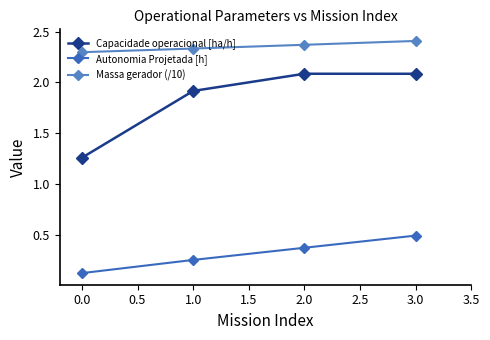

Reading left to right, transcribe all the data shown in this chart.

Capacidade operacional [ha/h]: 1.3	1.9	2.1	2.1
Autonomia Projetada [h]: 0.1	0.2	0.4	0.5
Massa gerador (/10): 2.3	2.3	2.4	2.4